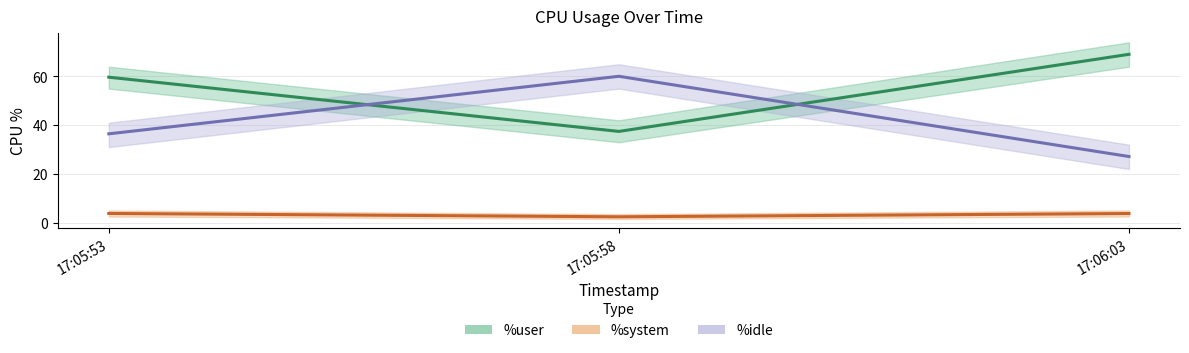

What is the greatest value displayed?

69.1